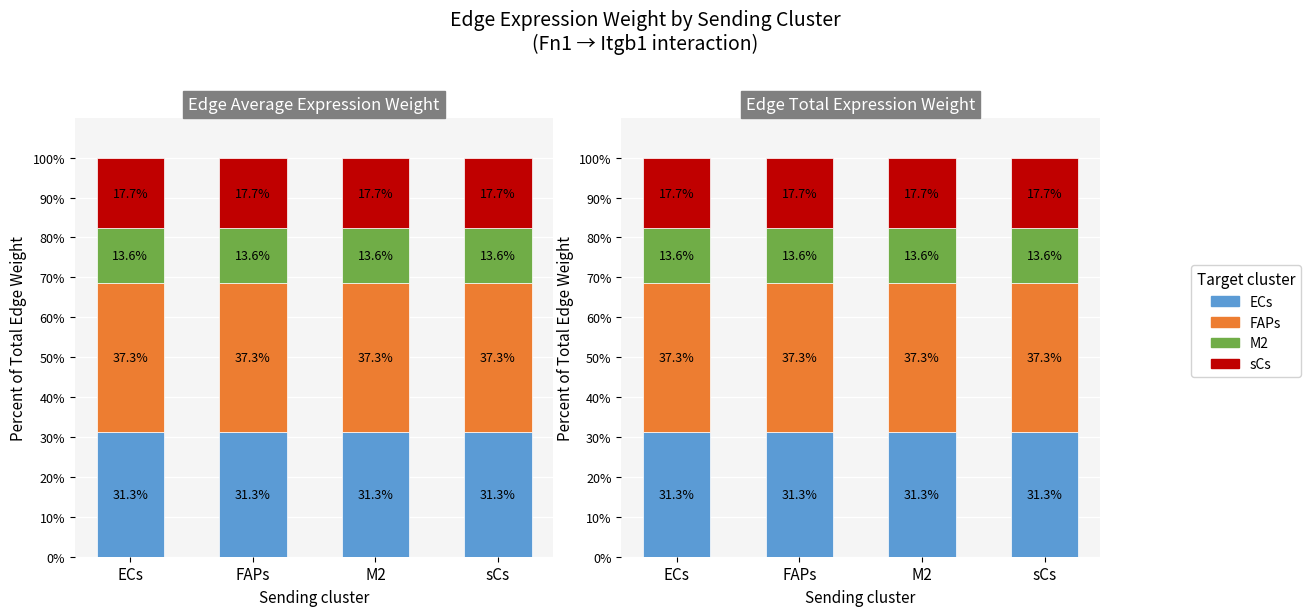

What is the greatest value displayed?

37.3